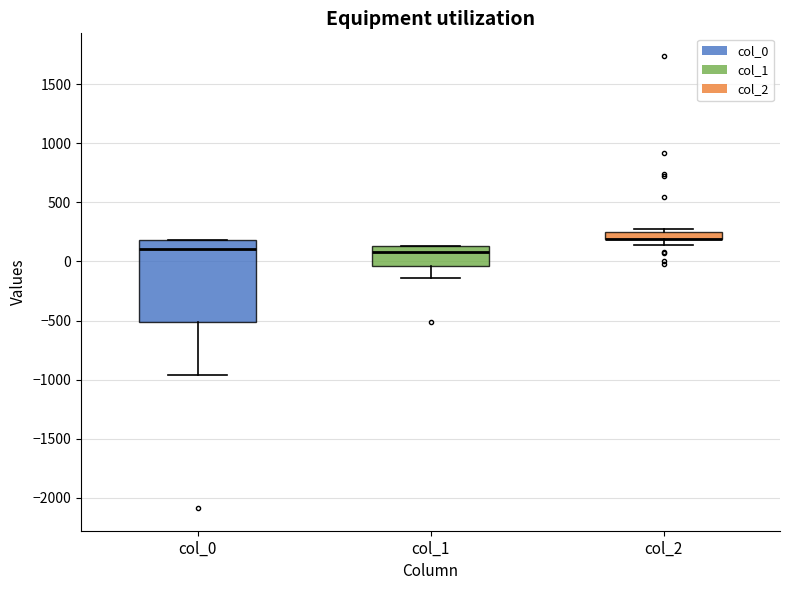

Where is the upper edge of the box for col_2 on the y-axis? The values are not printed on the chart, so give them approximately, as read against the axis.

250